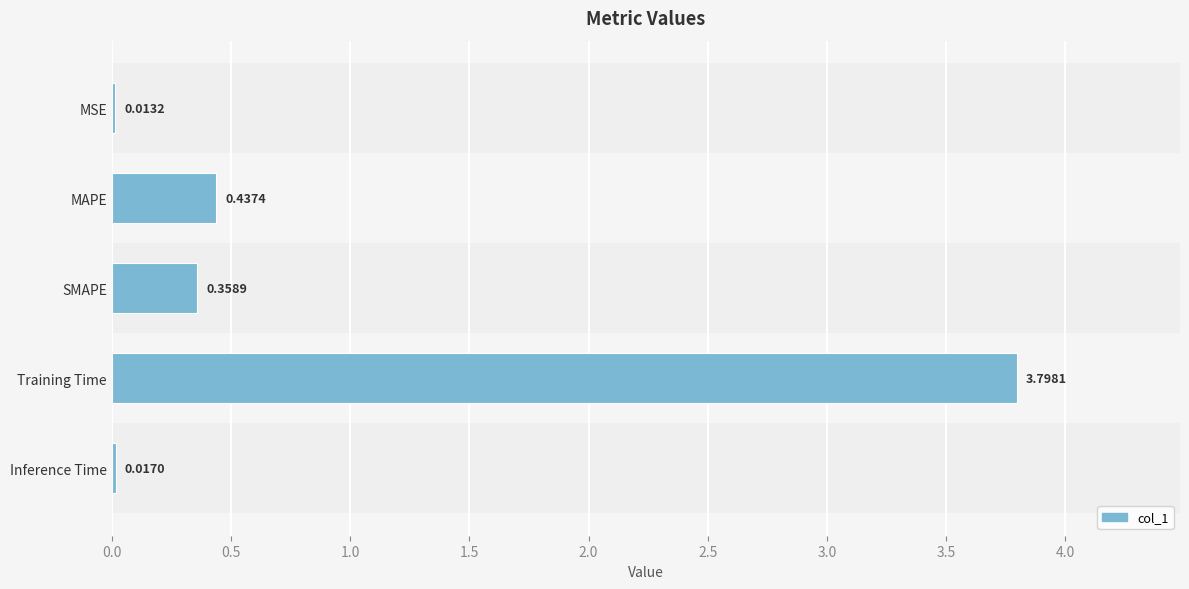

Which has a higher value, MAPE or SMAPE?

MAPE